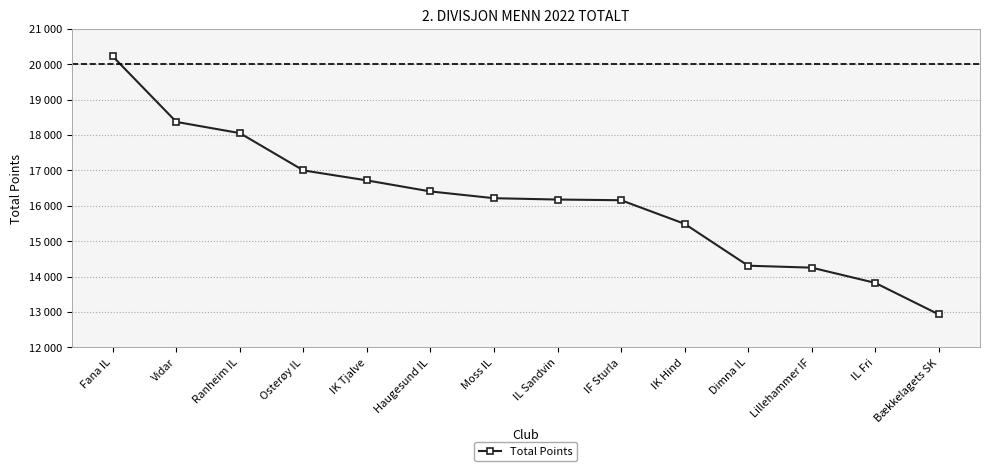

At which label is the value closest to 16578?

IK Tjalve